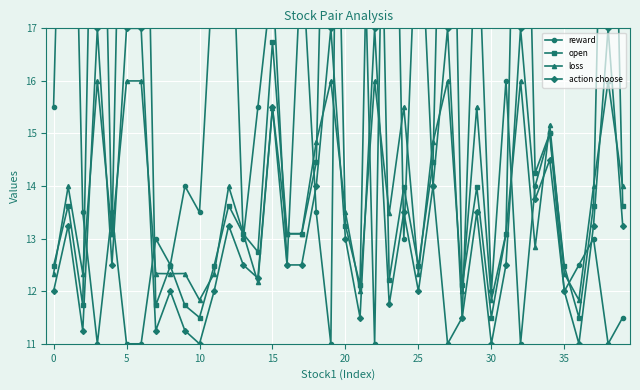

Is it true that loss equals 3.8 at 15?

False